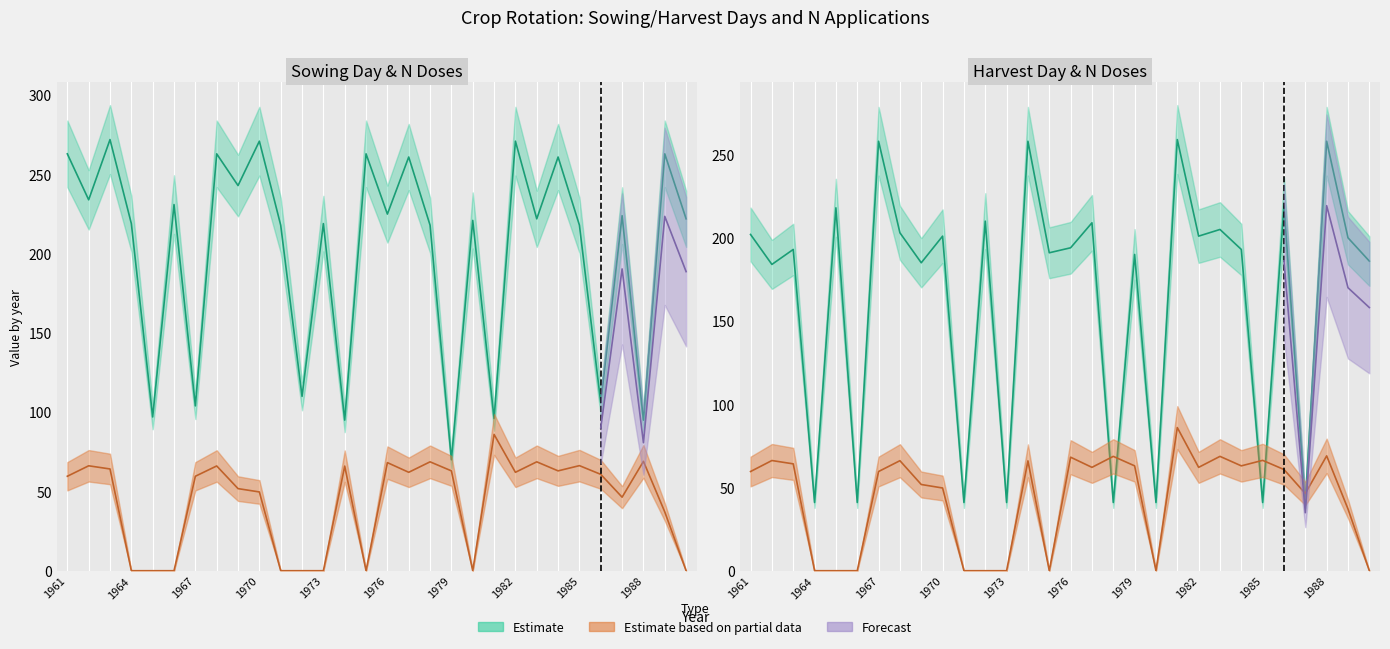

What is the maximum value for harvD?

259.0